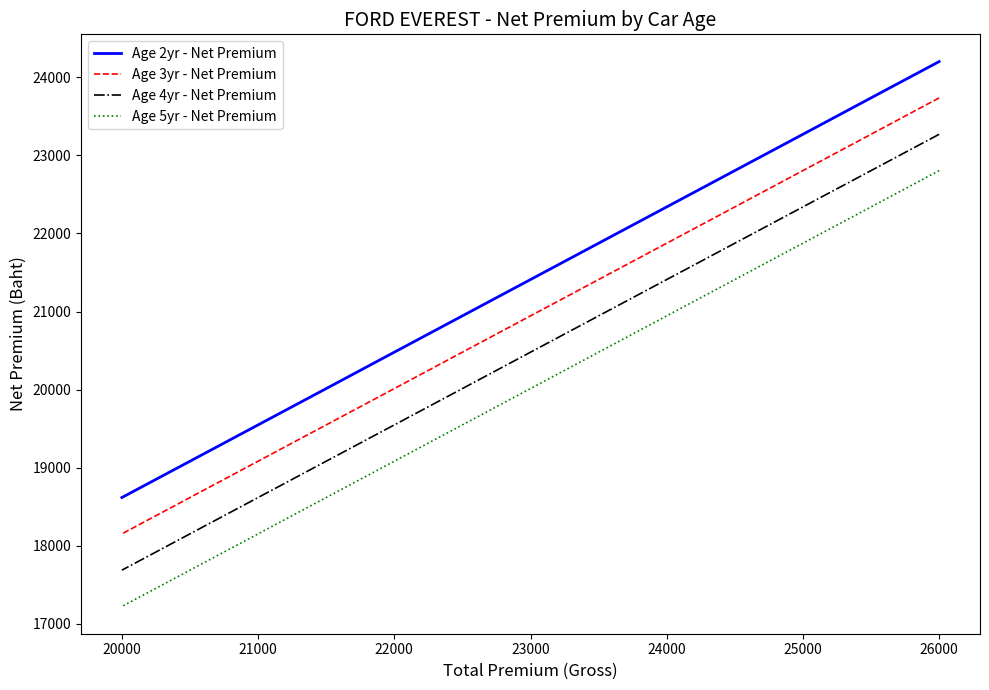

True or false: Age 3yr - Net Premium and Age 2yr - Net Premium cross at least once.

False